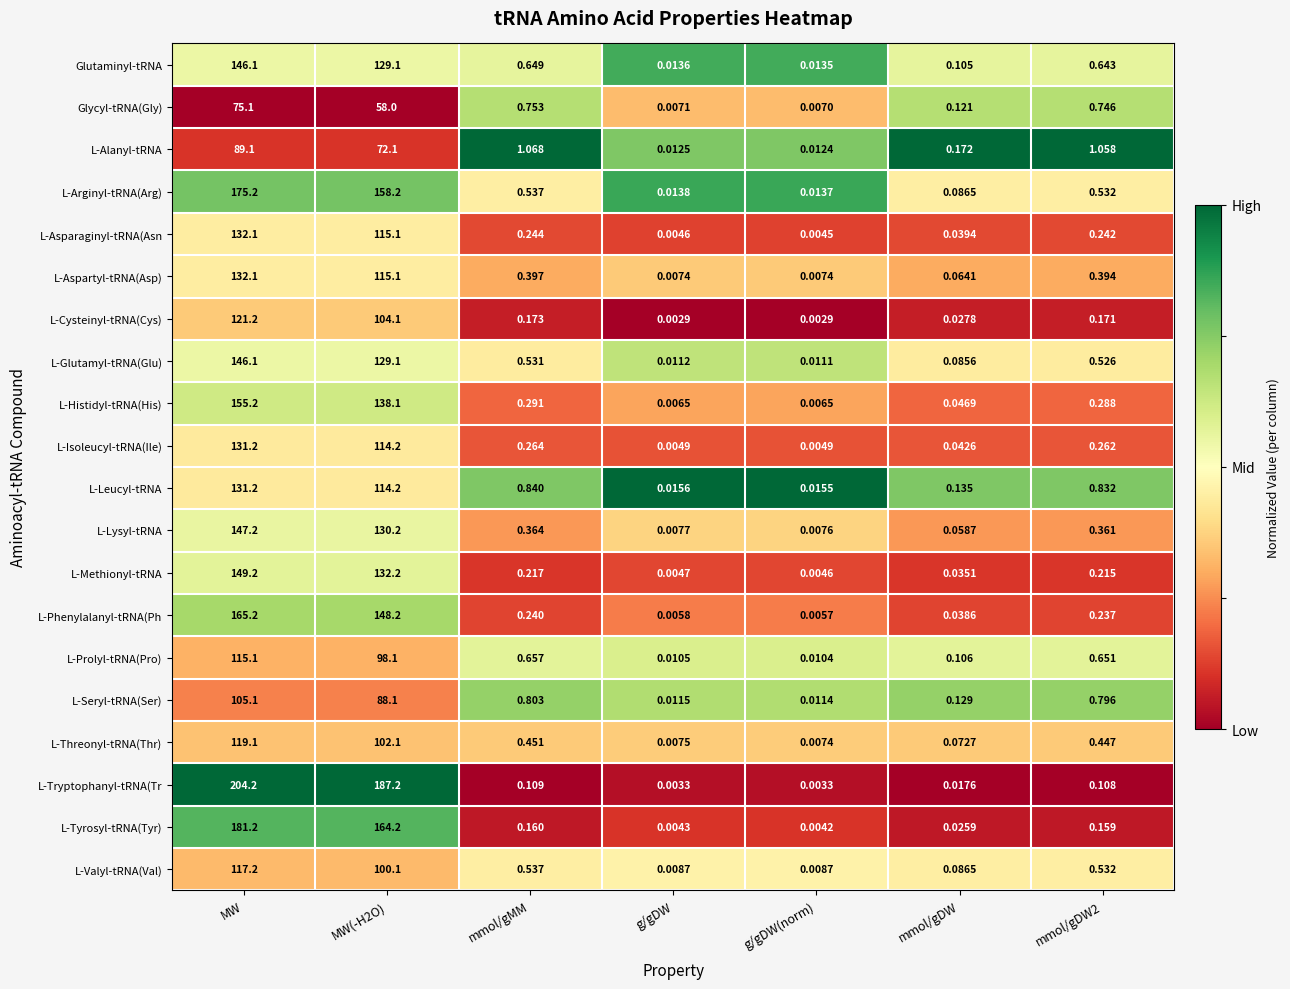

At which category is the sum across all series the highest?

MW